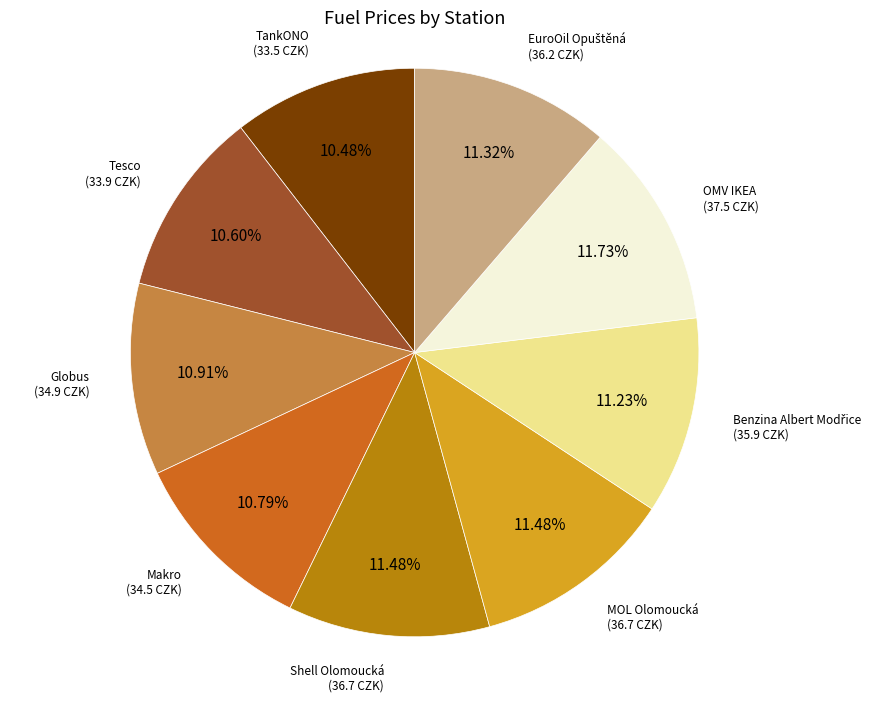

Which has a higher value, TankONO or MOL Olomoucká?

MOL Olomoucká